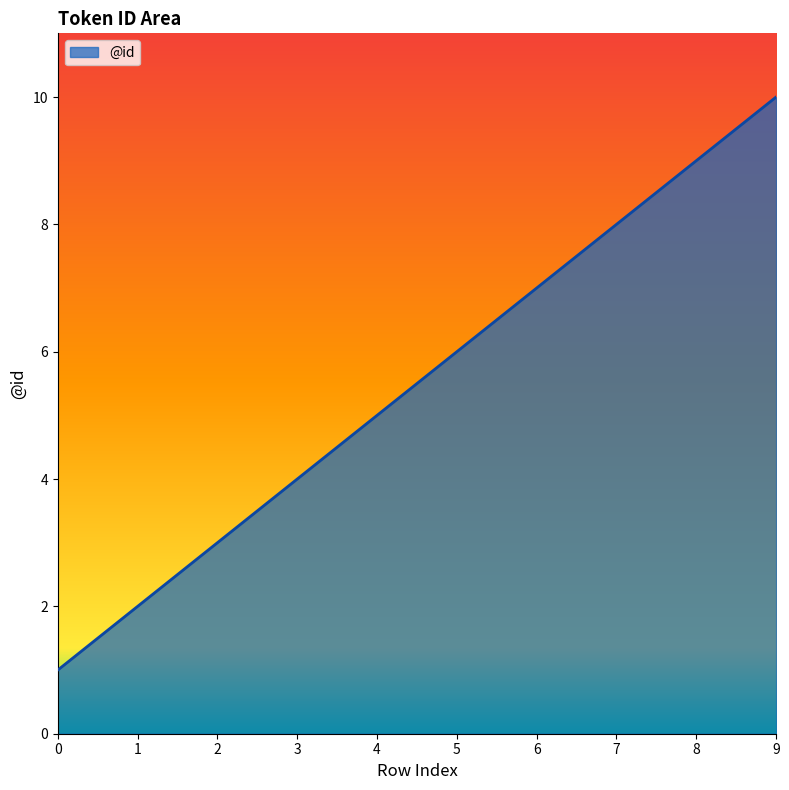

Which has a higher value, 2 or 6?

6